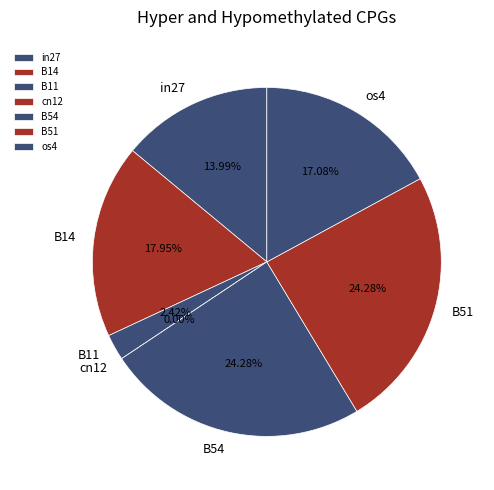

Count the number of slices in the pie.

7